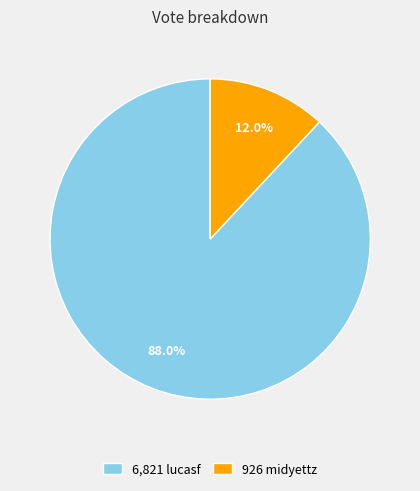

Which slice is the largest?

6,821 lucasf